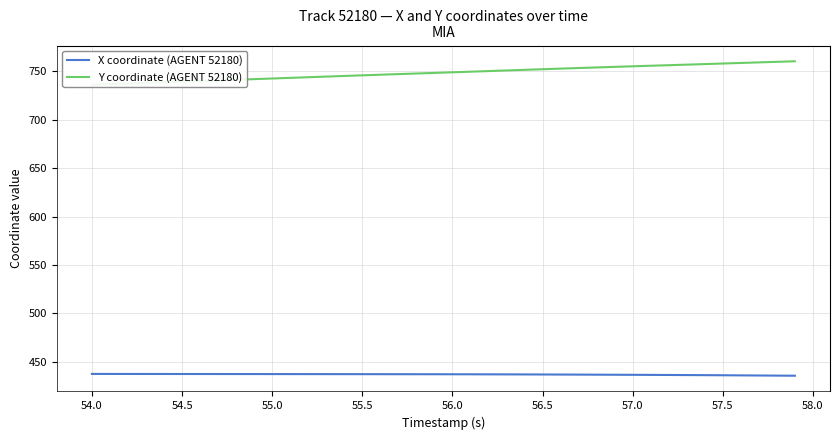

The X coordinate (AGENT 52180) series shows 690.0 at 56.0. True or false?

False